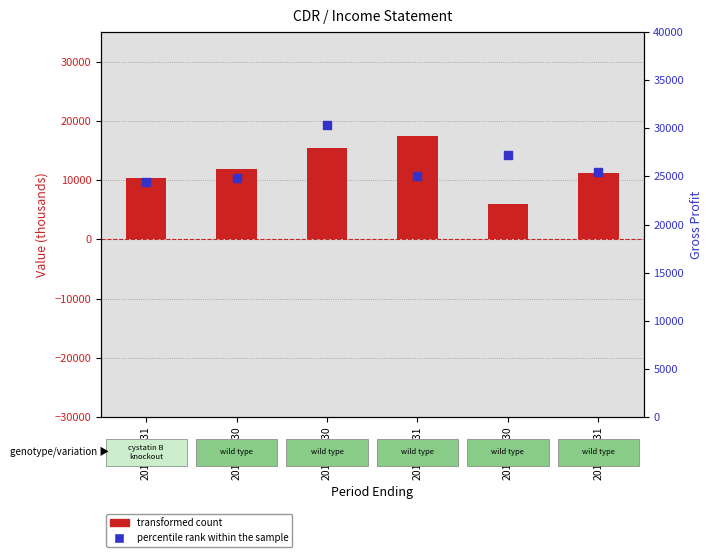

Which series has the largest total across all categories?

percentile rank within the sample